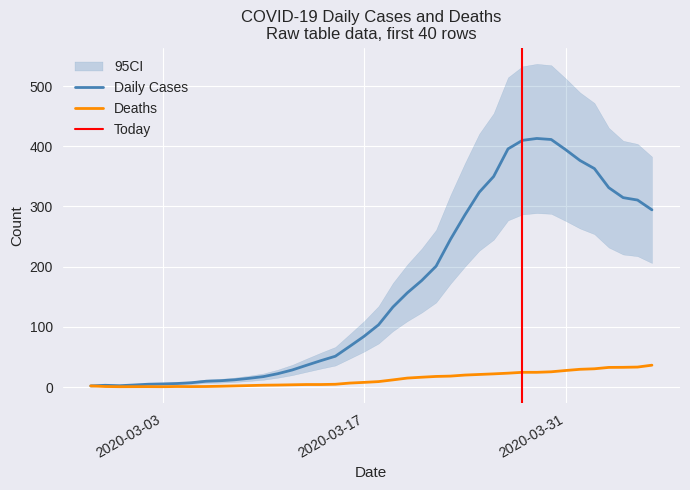

What position from the right is 2020-03-10?

28